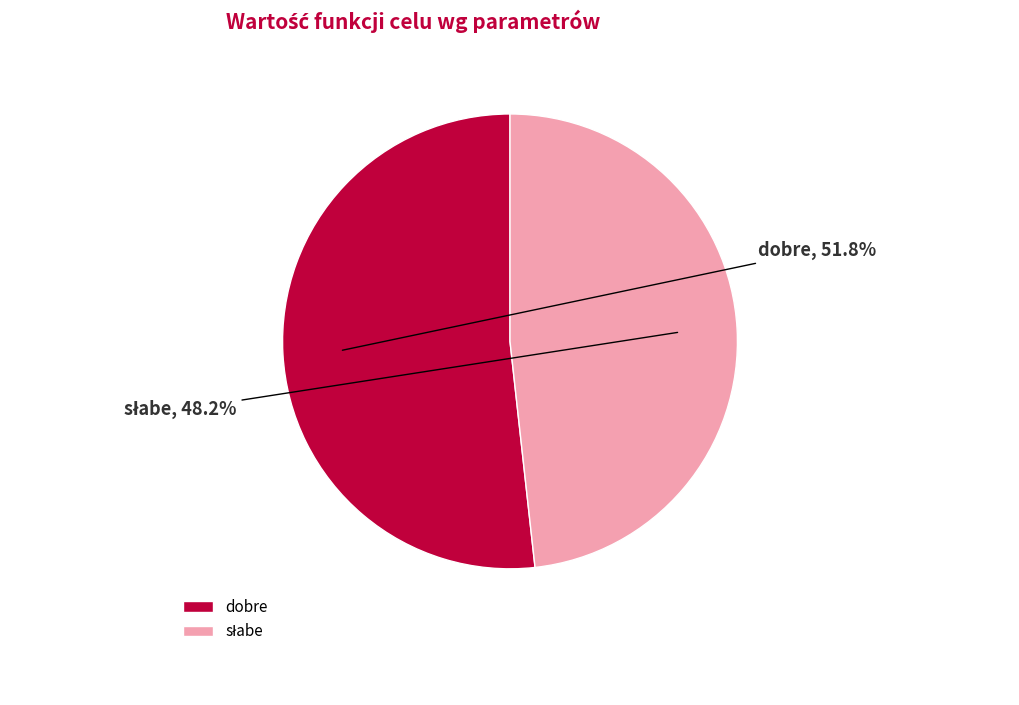

To the nearest percent, what is the difference between the largest and smallest slice percentages?

4%